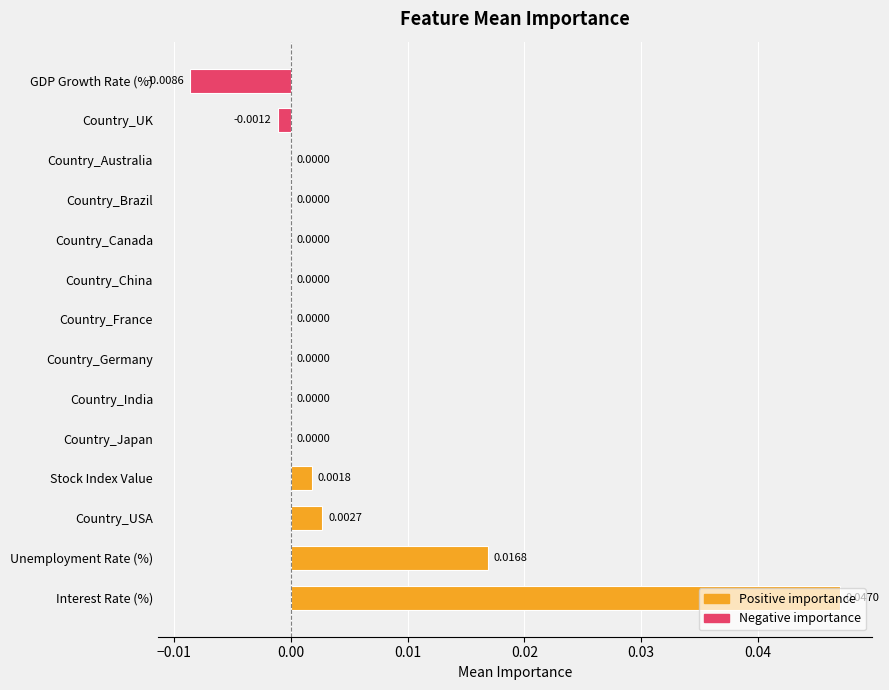

At which category does the chart reach its peak across all series?

Interest Rate (%)